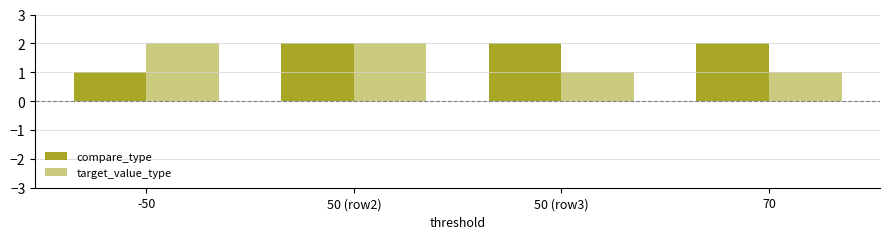

Count the number of categories in the chart.

4